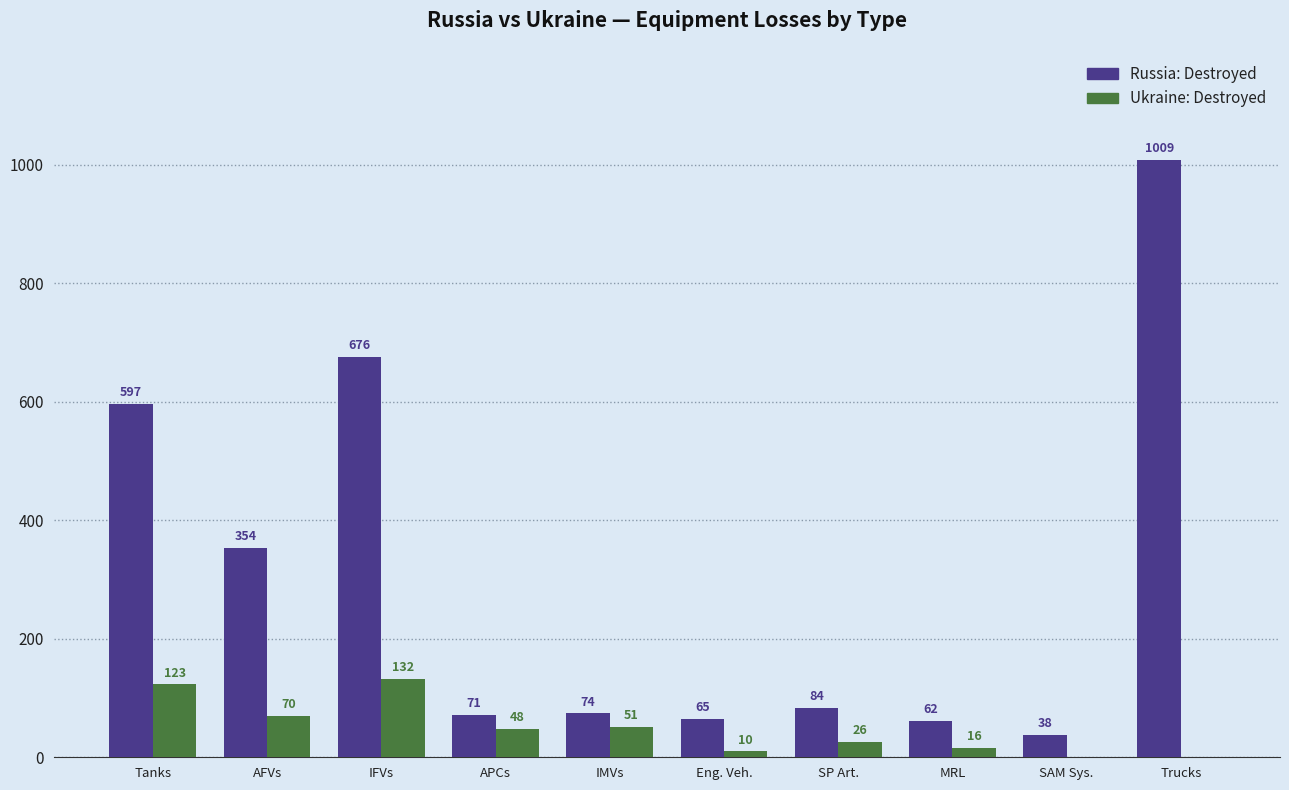

At which category is the sum across all series the highest?

Trucks